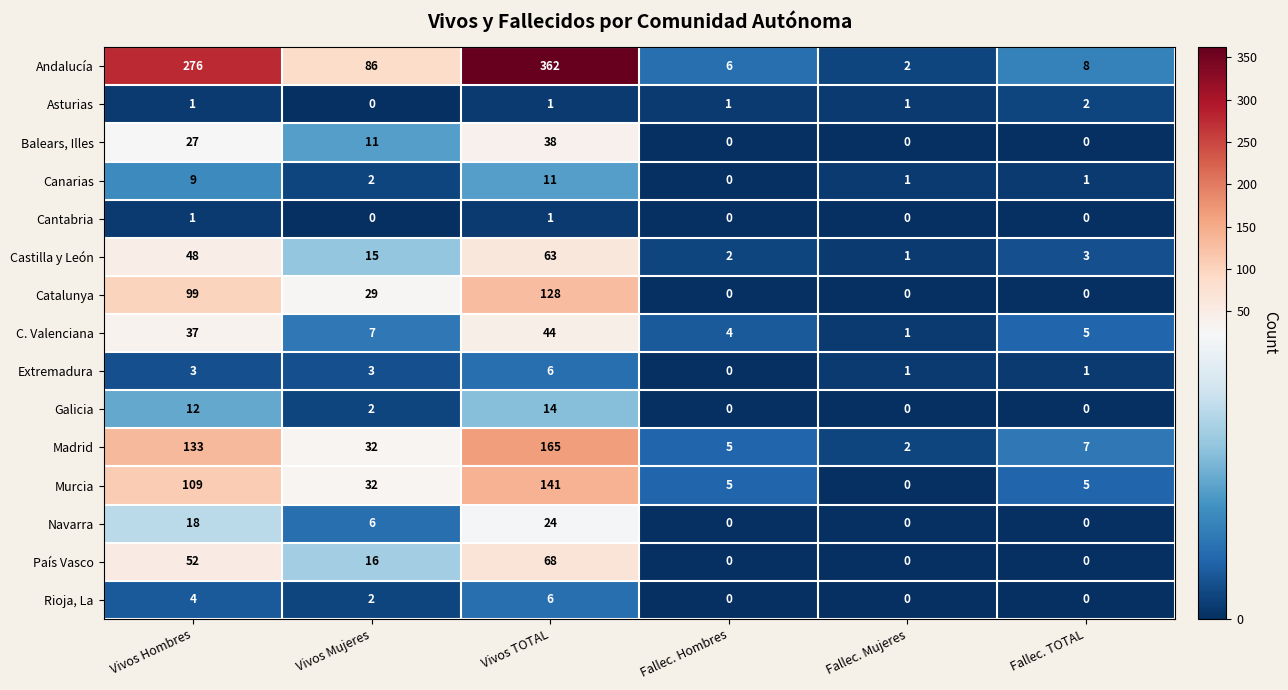

What is the spread (max minus min) of values at Vivos TOTAL?

361